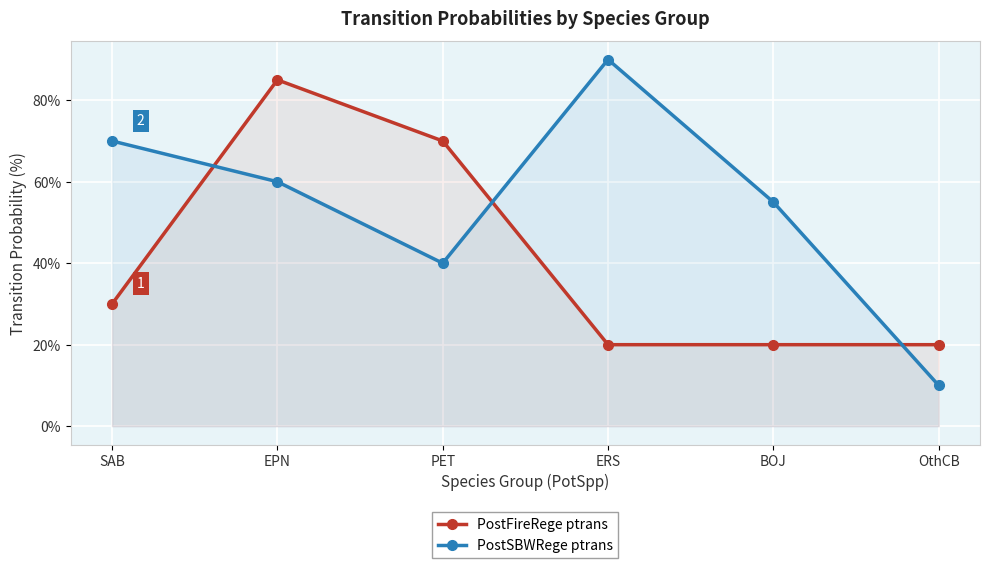

In PostFireRege ptrans, how many points are higher than both neighbors (excluding endpoints)?

1